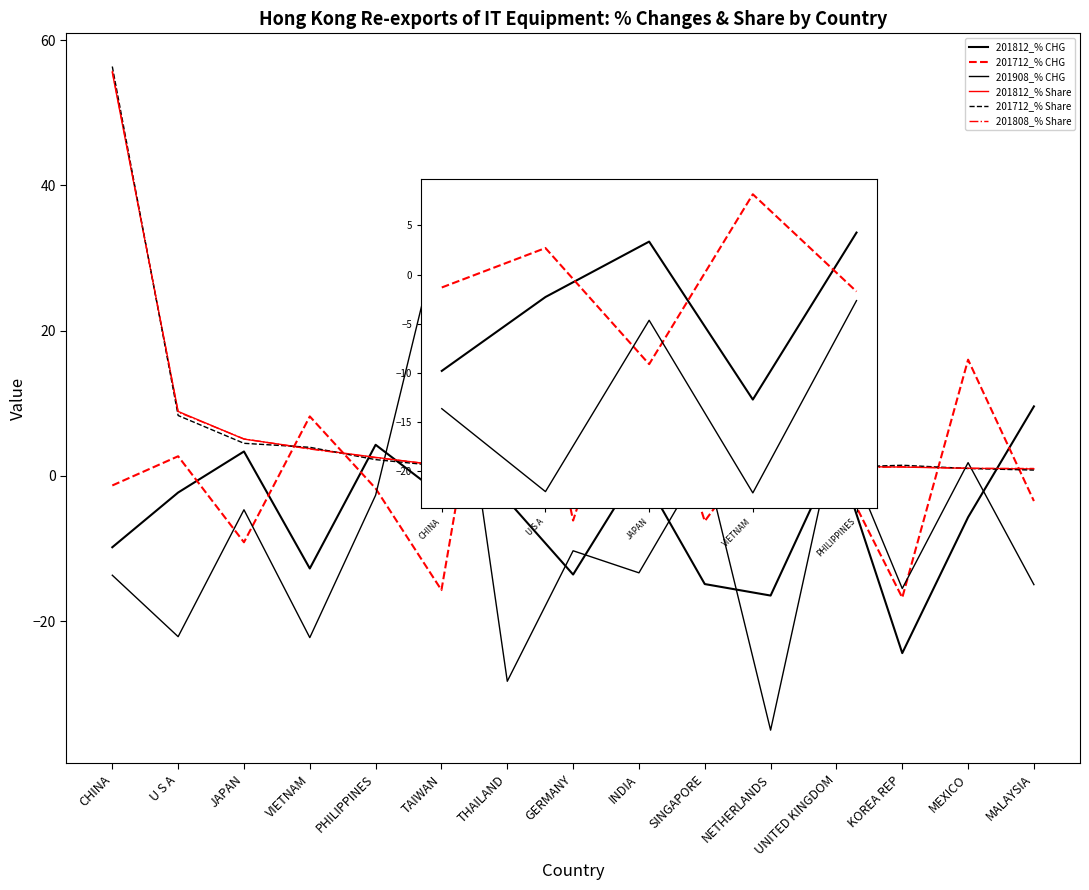

What position from the right is GERMANY?

8